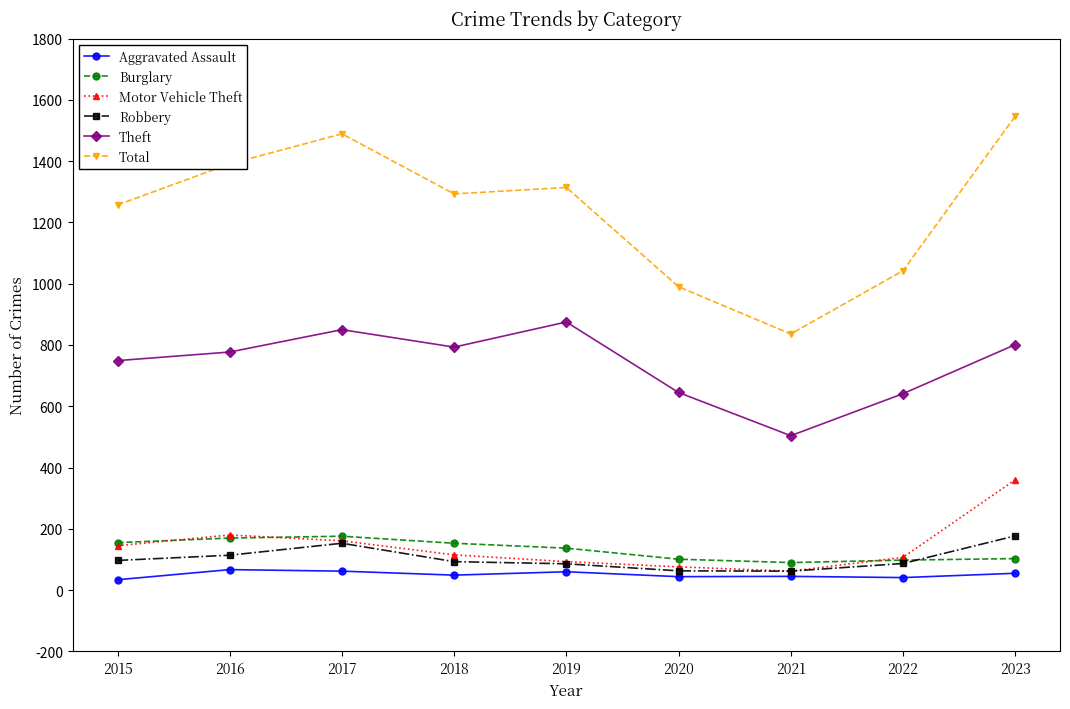

Which category has the lowest value in the Total series?

2021